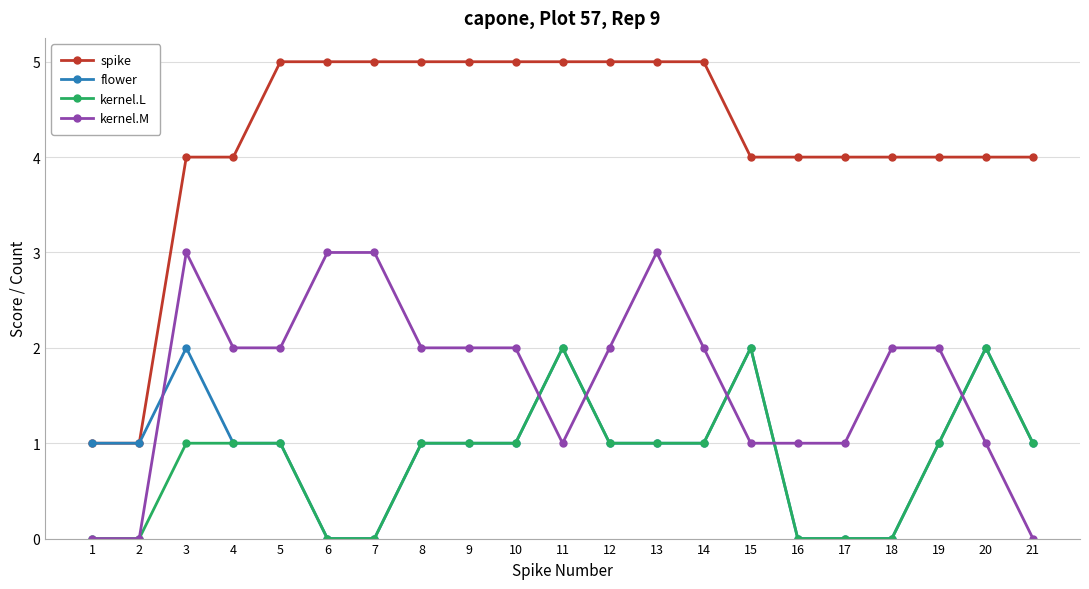

Reading right to left, transcribe all the data shown in this chart.

spike: 21=4	20=4	19=4	18=4	17=4	16=4	15=4	14=5	13=5	12=5	11=5	10=5	9=5	8=5	7=5	6=5	5=5	4=4	3=4	2=1	1=1
flower: 21=1	20=2	19=1	18=0	17=0	16=0	15=2	14=1	13=1	12=1	11=2	10=1	9=1	8=1	7=0	6=0	5=1	4=1	3=2	2=1	1=1
kernel.L: 21=1	20=2	19=1	18=0	17=0	16=0	15=2	14=1	13=1	12=1	11=2	10=1	9=1	8=1	7=0	6=0	5=1	4=1	3=1	2=0	1=0
kernel.M: 21=0	20=1	19=2	18=2	17=1	16=1	15=1	14=2	13=3	12=2	11=1	10=2	9=2	8=2	7=3	6=3	5=2	4=2	3=3	2=0	1=0